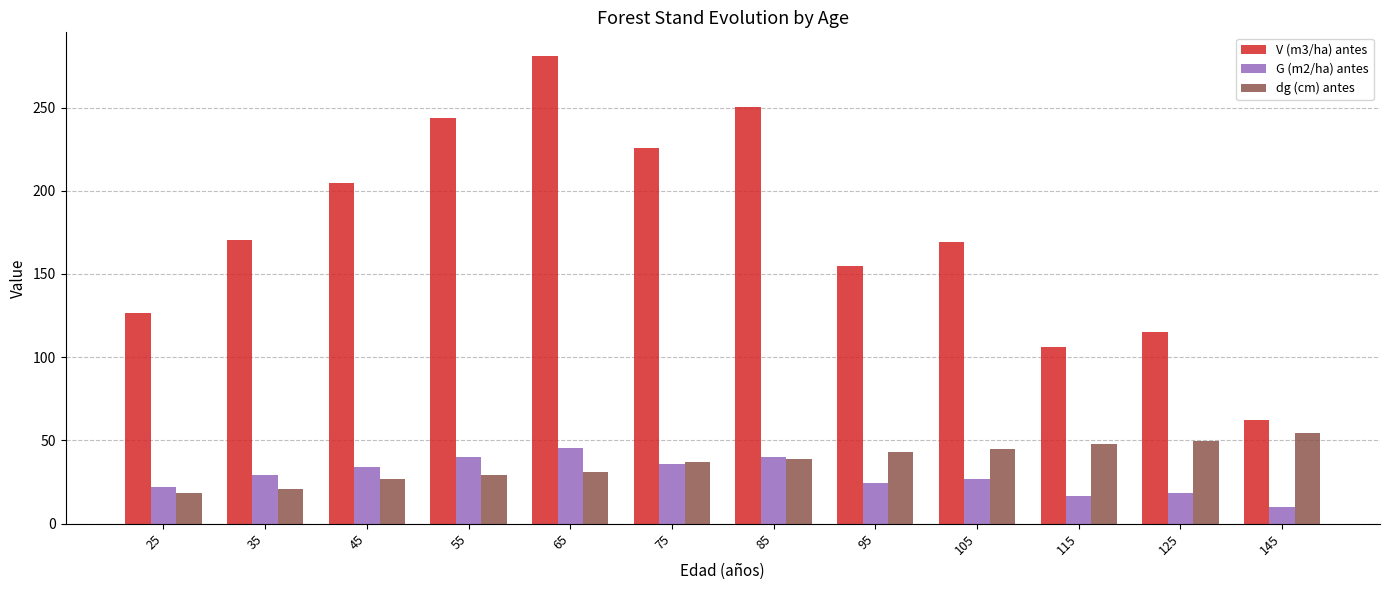

What are all the series names shown in the legend?

V (m3/ha) antes, G (m2/ha) antes, dg (cm) antes